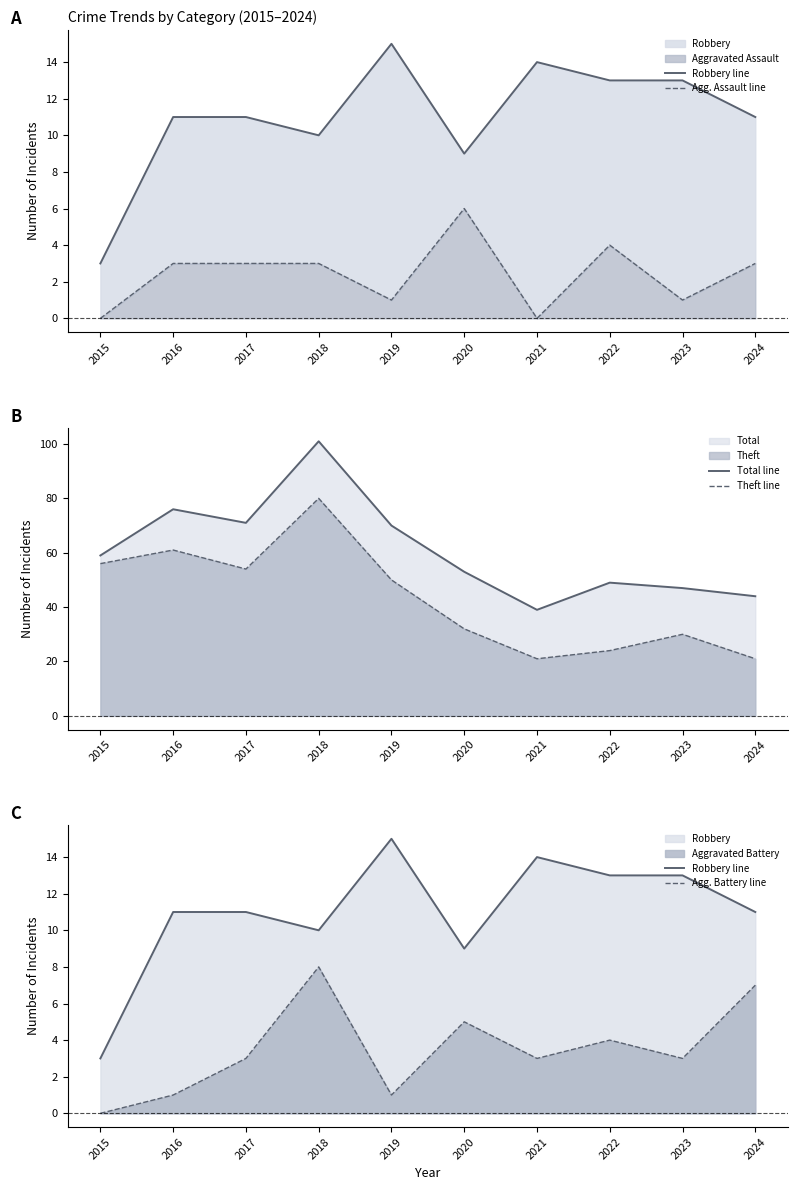

Between 2020 and 2023, which is larger?

2023